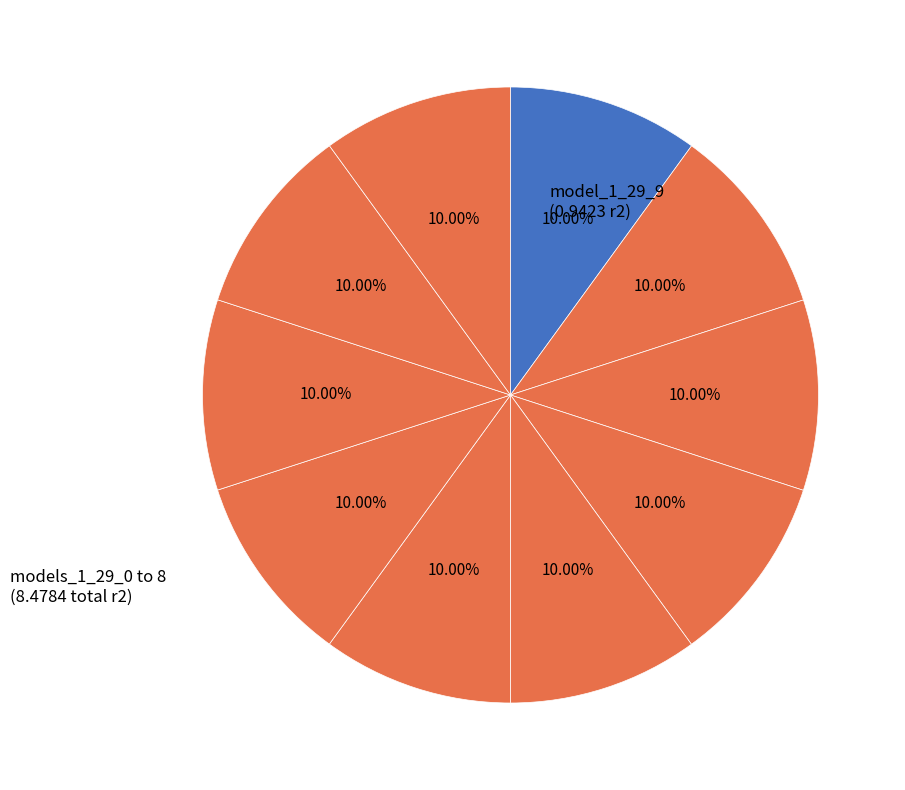

What is the smallest slice in the pie chart?

model_1_29_0